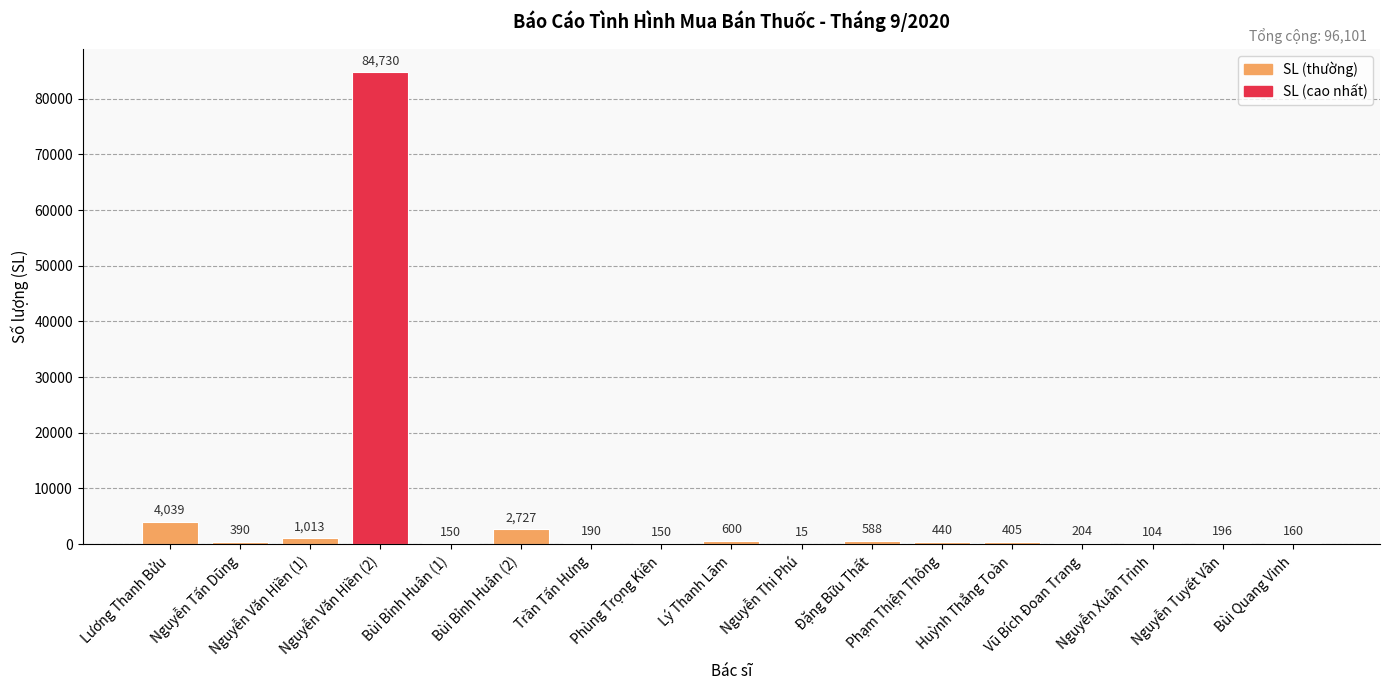

What is the greatest value displayed?

84730